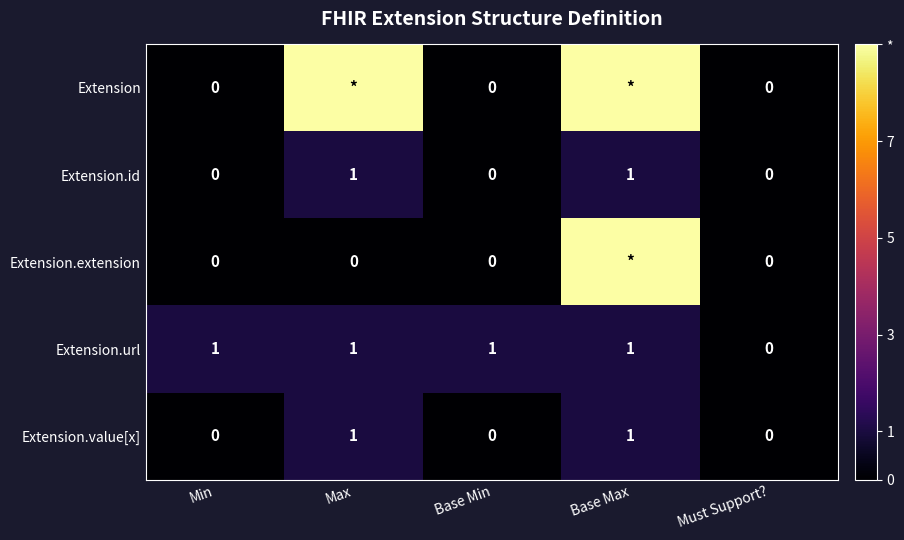

How many Extension.id values are between 0 and 1?

5